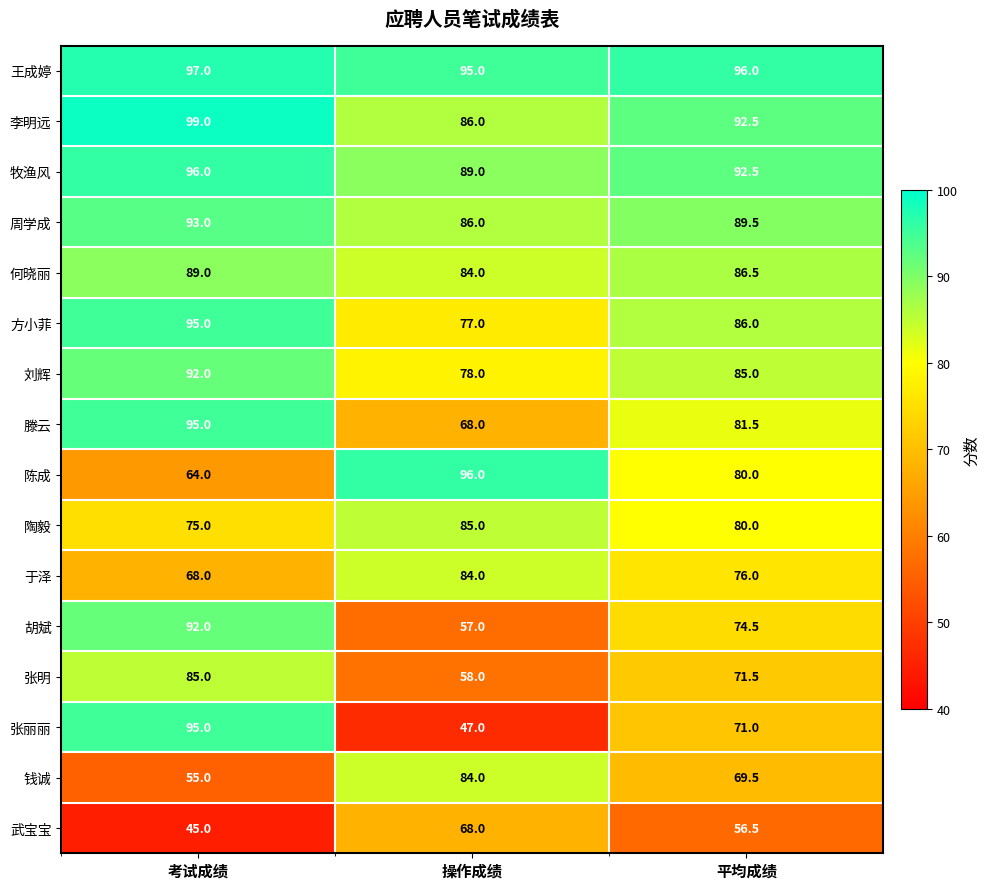

Count the 何晓丽 values in the range 84 to 89.

3